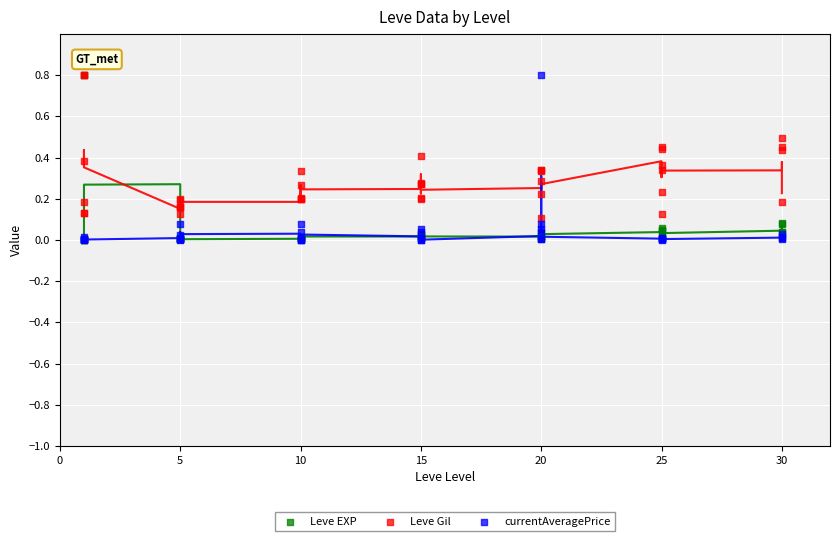

Which series reaches the maximum Y coordinate?

currentAveragePrice